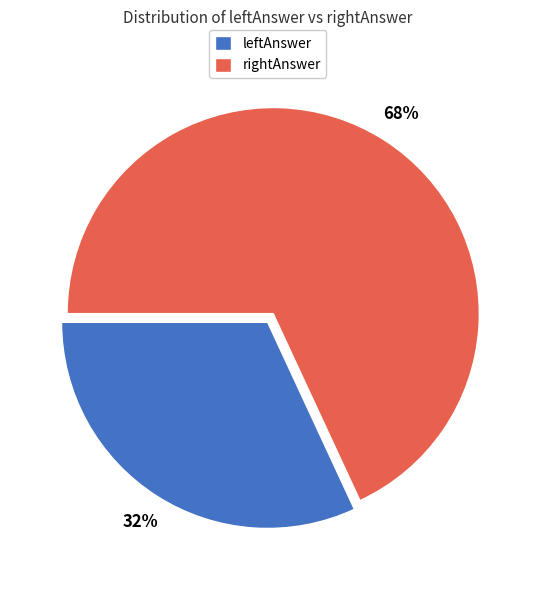

To the nearest percent, what is the combined percentage of leftAnswer and rightAnswer?

100%